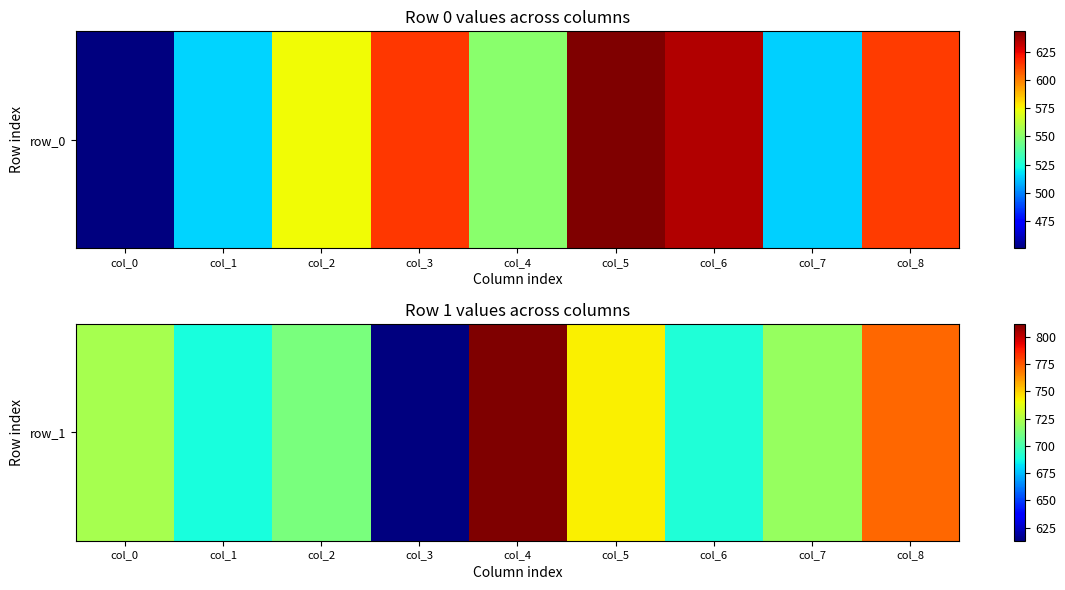

At which label is the value closest to 712?

col_2